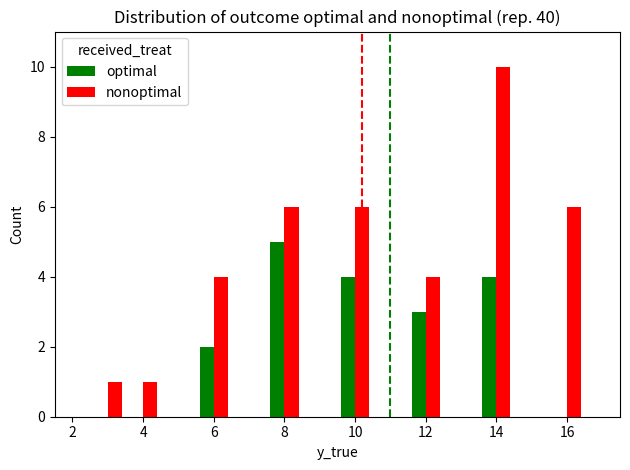

How many categories are shown in the chart?

8